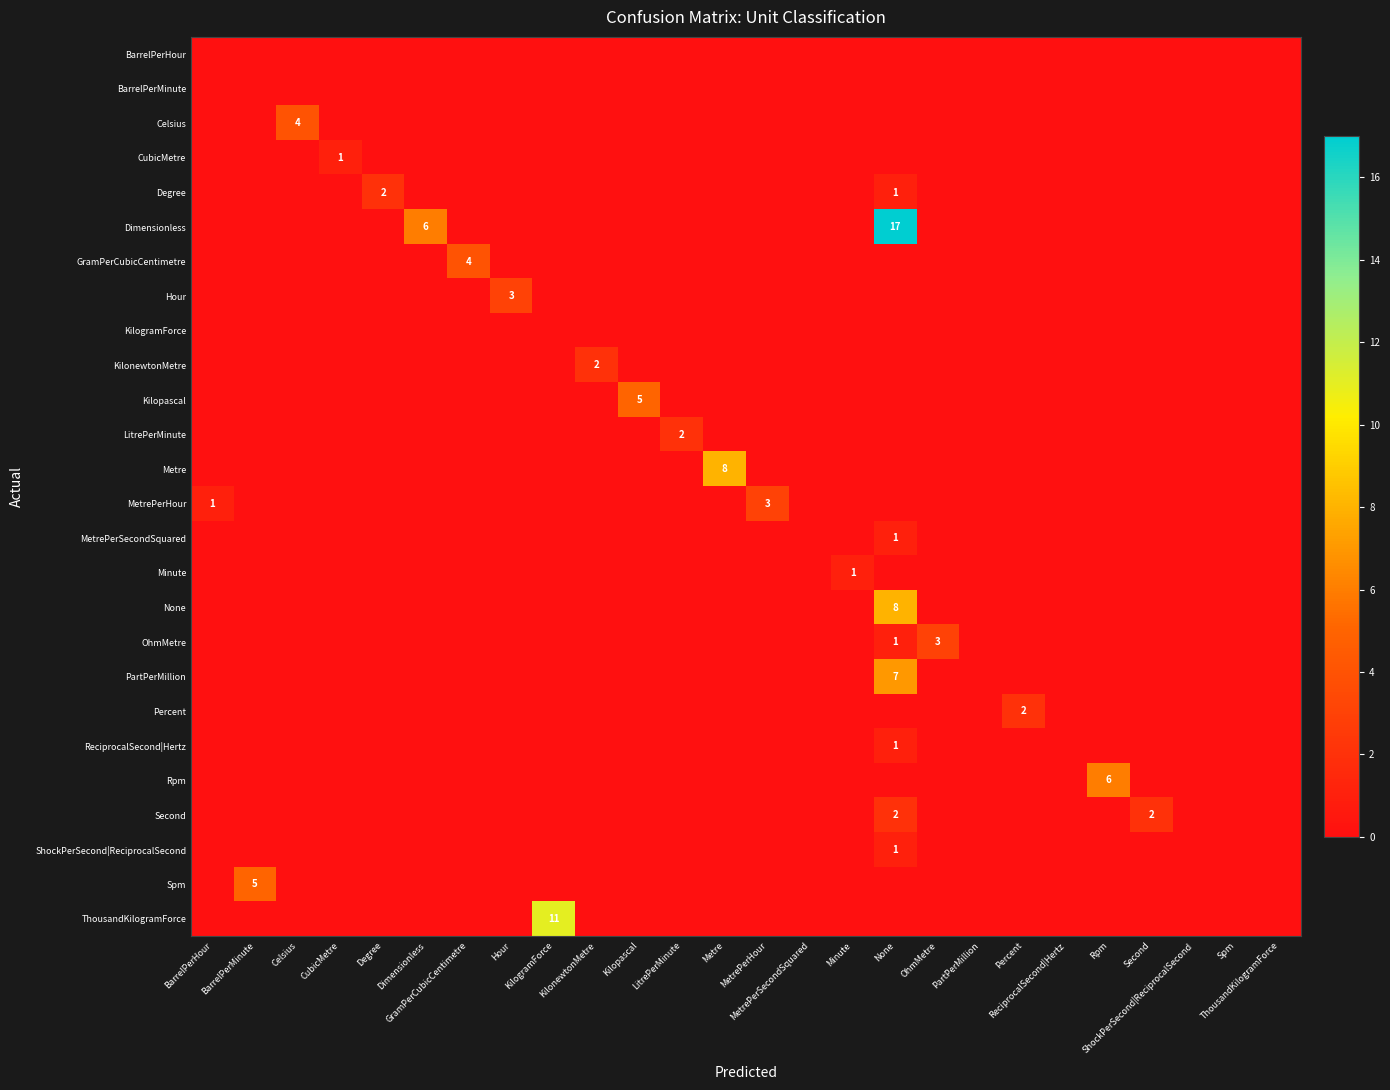

What is the total value across all series at KilogramForce?

11